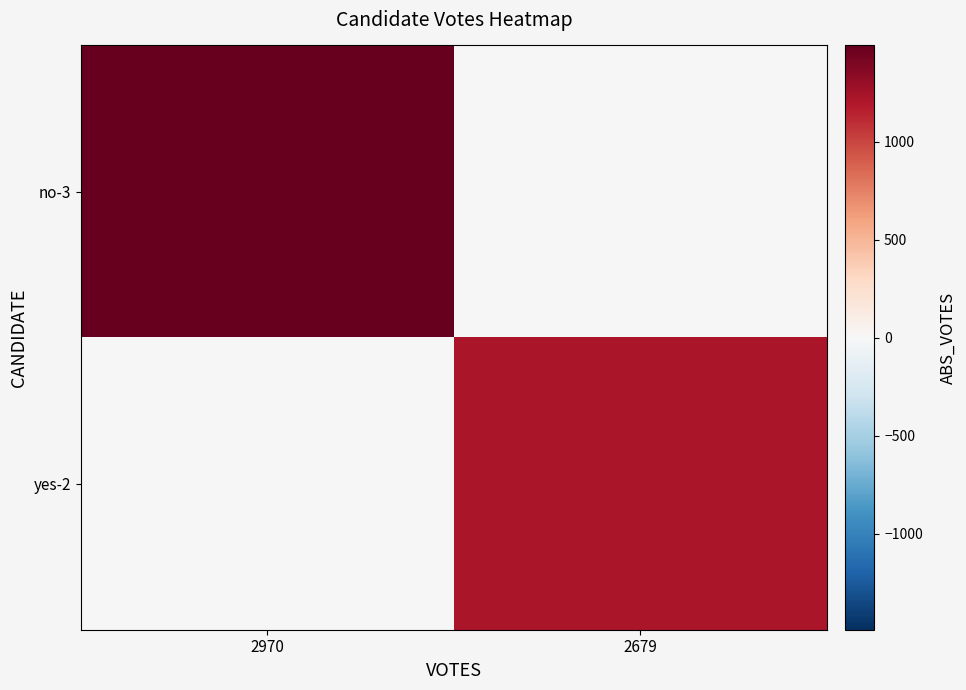

Count the number of data series in this chart.

2